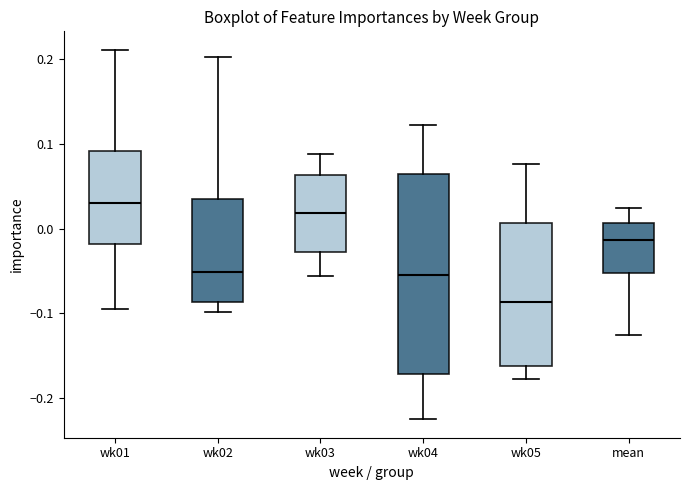

Which box has the highest median line?

wk01